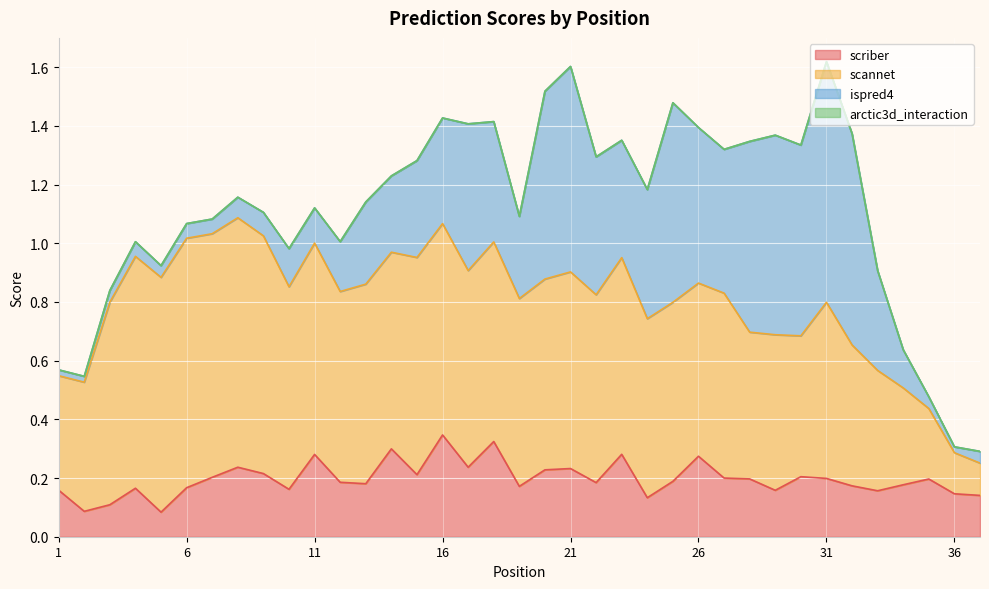

What is the average value of the scriber series?

0.2